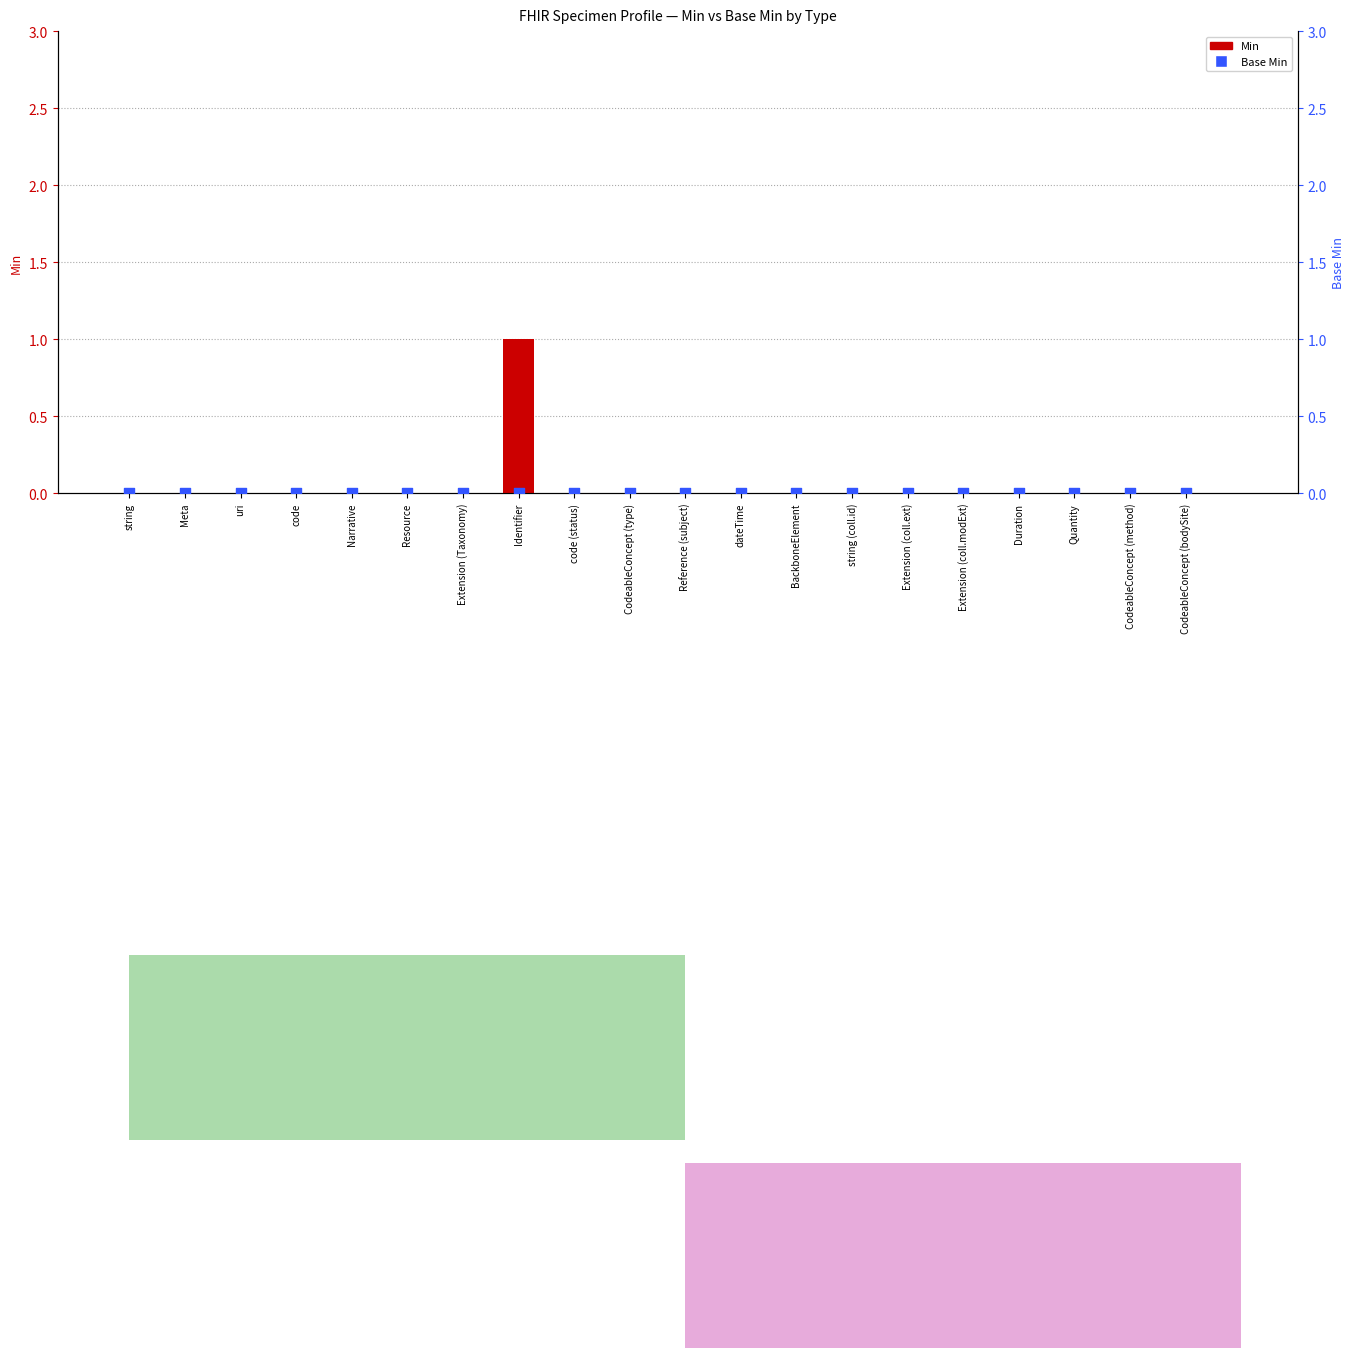

Which series has the largest Y range (max minus min)?

Min